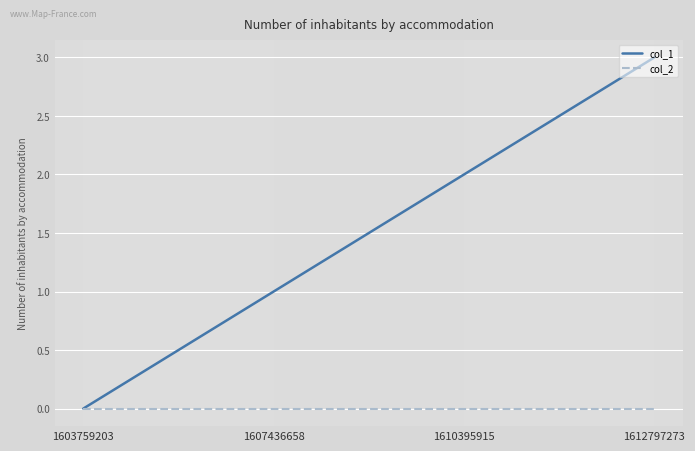

At which category is the sum across all series the highest?

1612797273